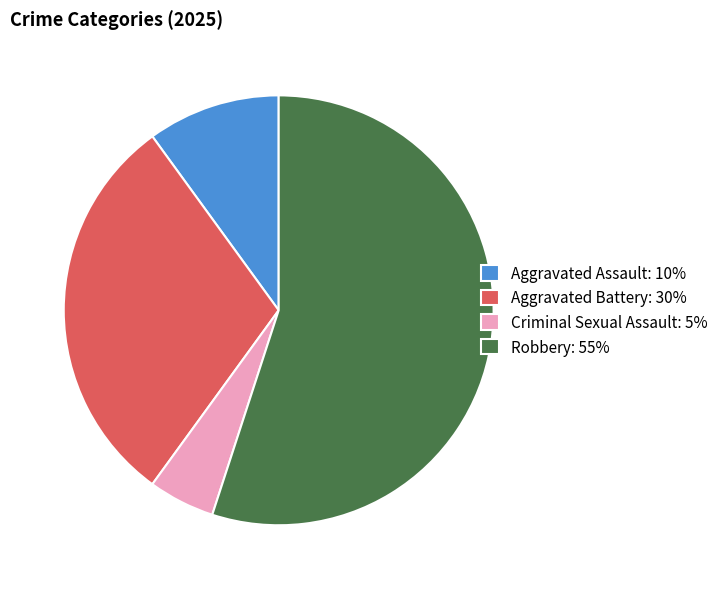

Combined, do Criminal Sexual Assault: 5% and Robbery: 55% account for over 50%?

Yes